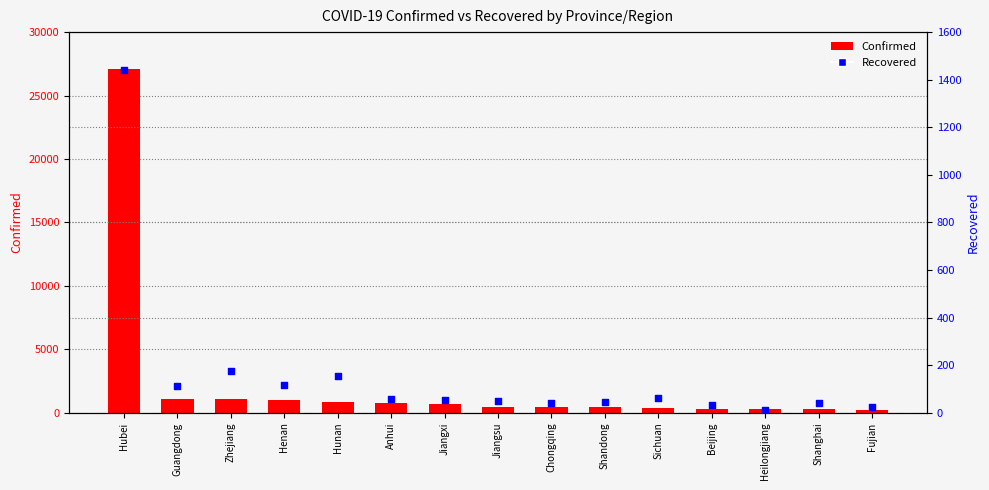

Which series has the largest total across all categories?

Confirmed